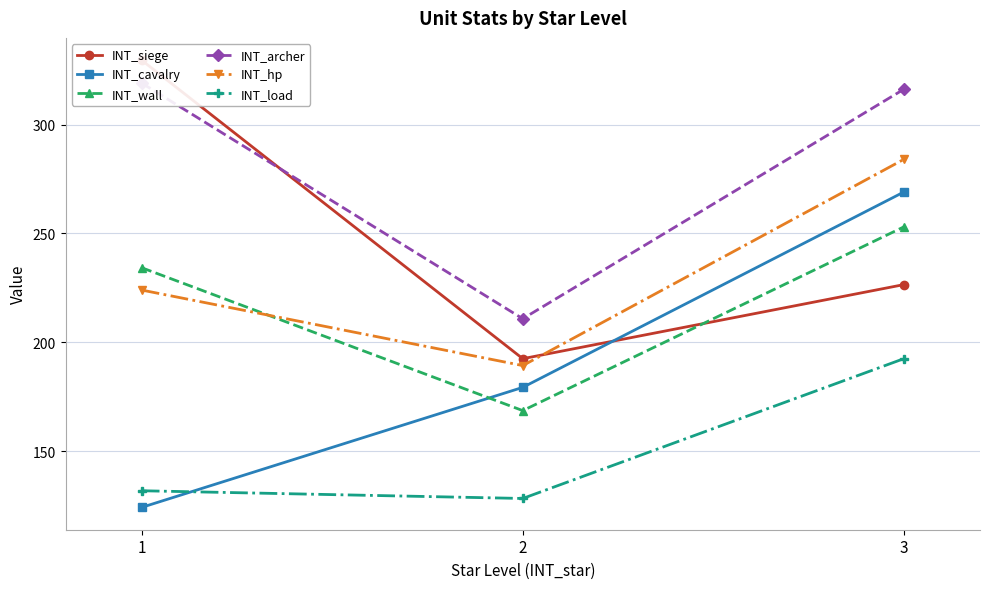

What is the difference between the second highest and minimum values in the INT_archer series?

105.3